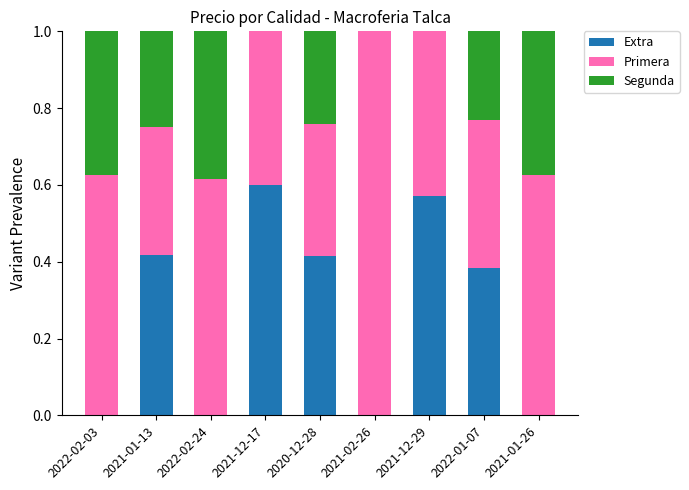

At which label does Extra reach its peak?

2021-12-17